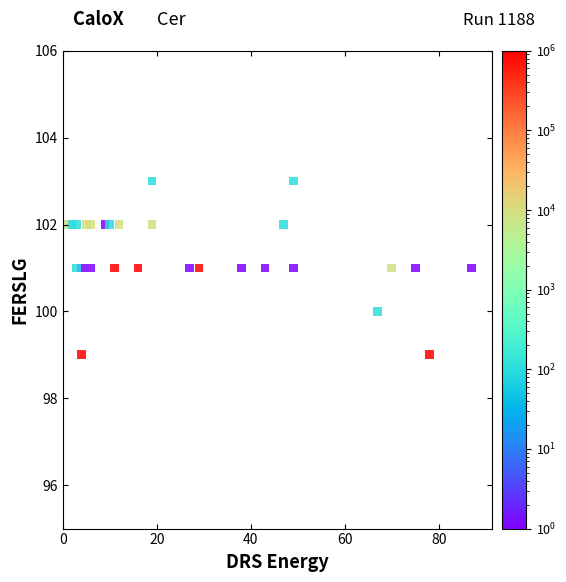

What is the range of Y values (max minus min)?

4